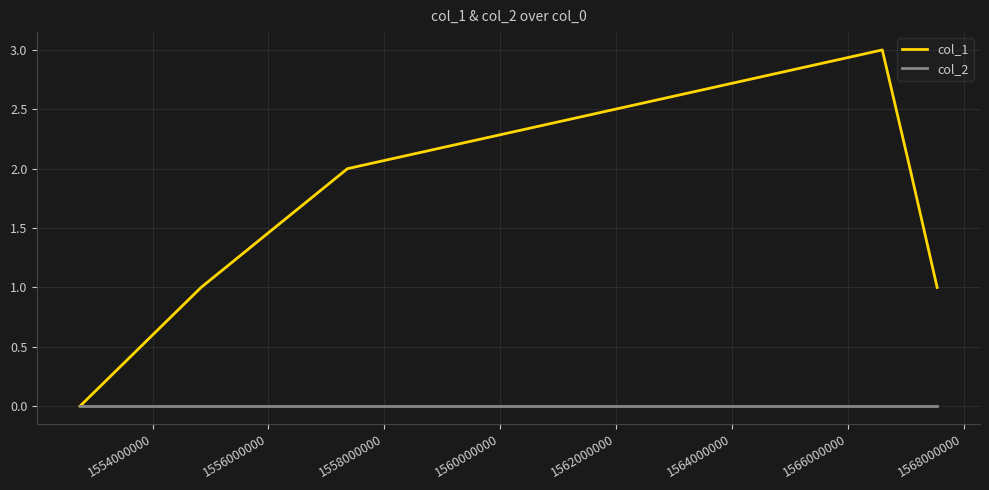

How many positive values does the col_1 series have?

5